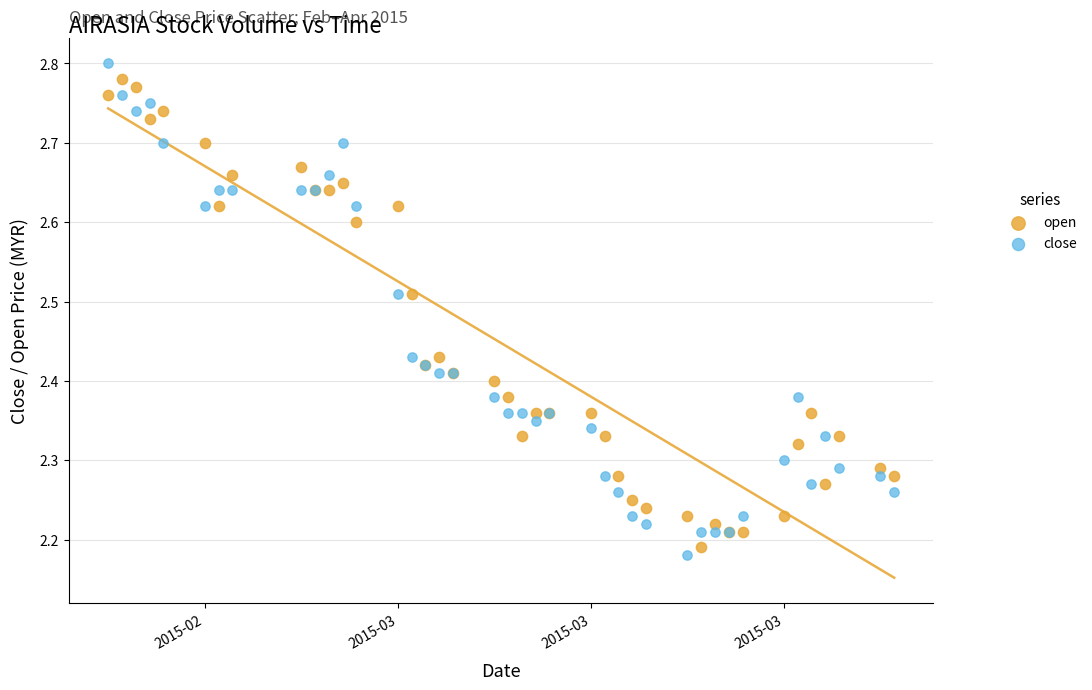

Which series has the largest Y range (max minus min)?

close